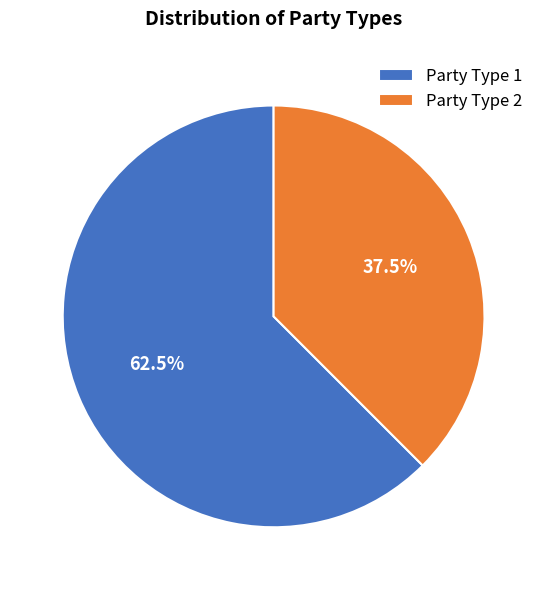

What is the total percentage of Party Type 1 and Party Type 2?

100.0%